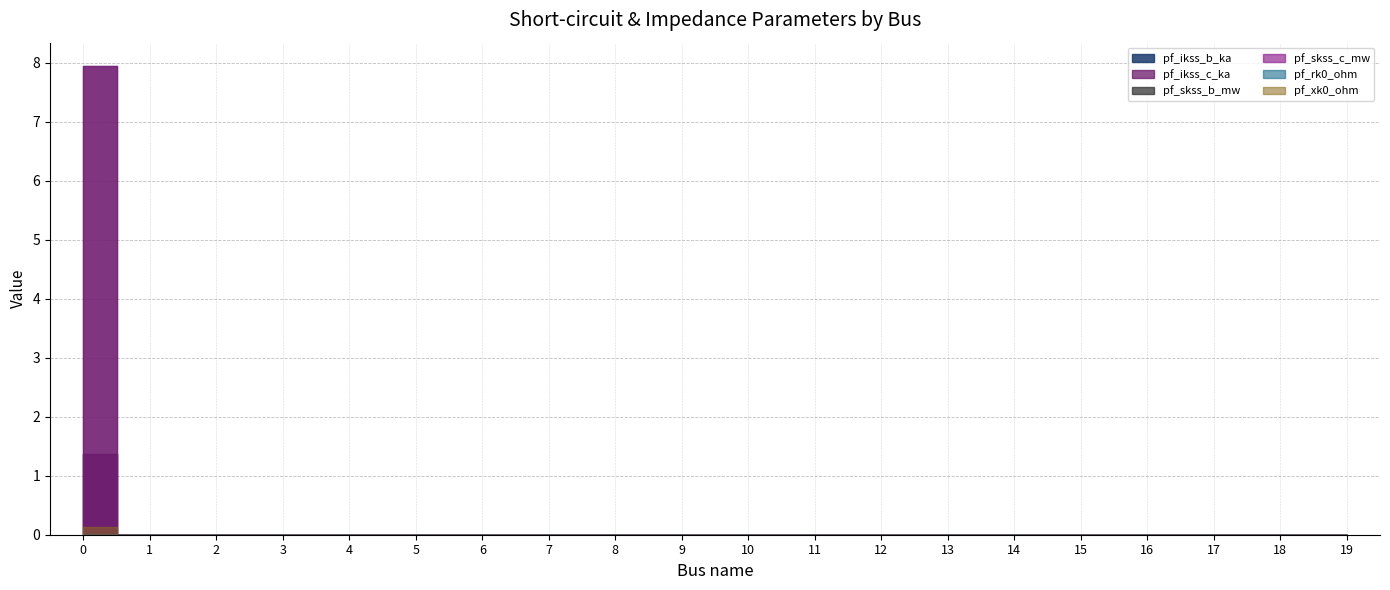

Is the value of pf_skss_c_mw at 15 greater than the value of pf_ikss_c_ka at 12?

No